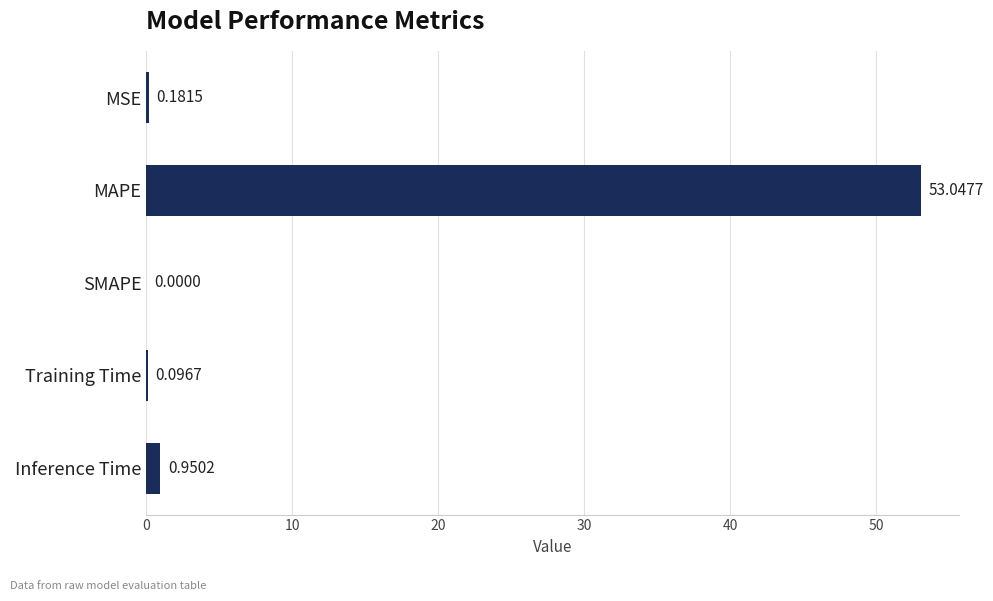

What is the maximum value shown in the chart?

53.0